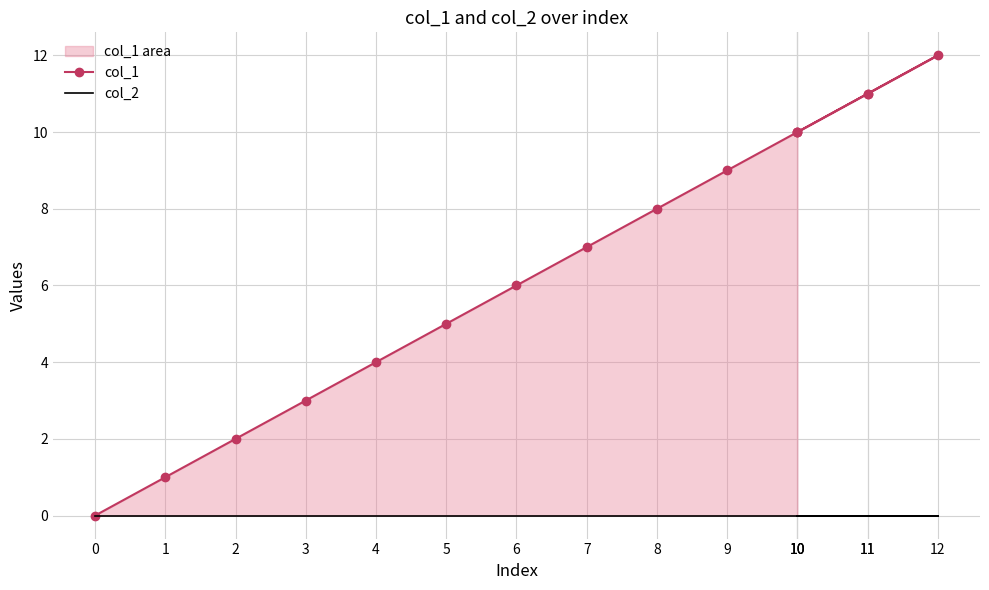

What is the spread (max minus min) of values at 4?

4